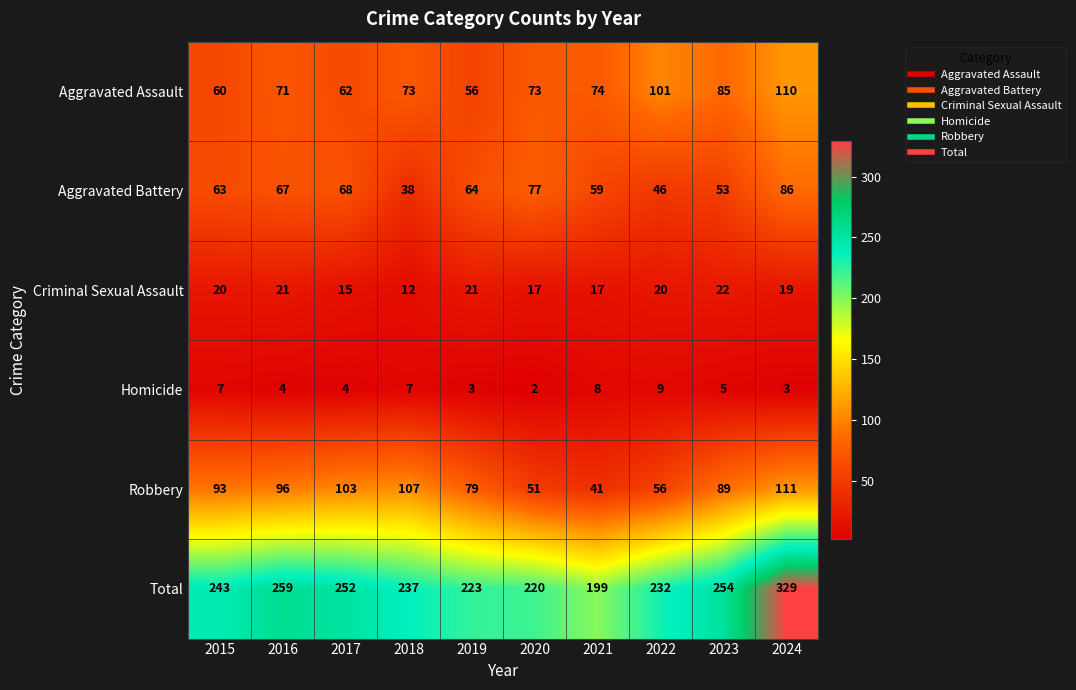

What is the difference between the highest and lowest values at 2020?

218